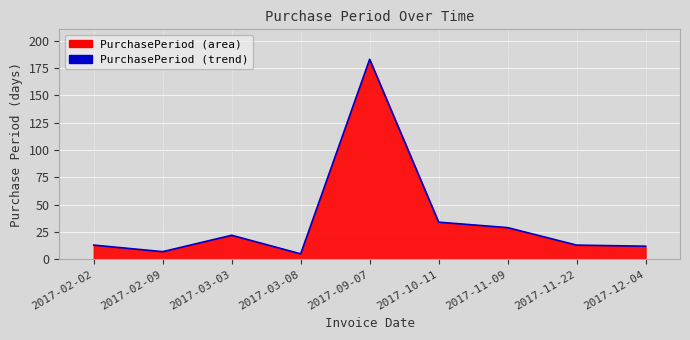

What is the label of the 8th point from the right?

2017-02-09